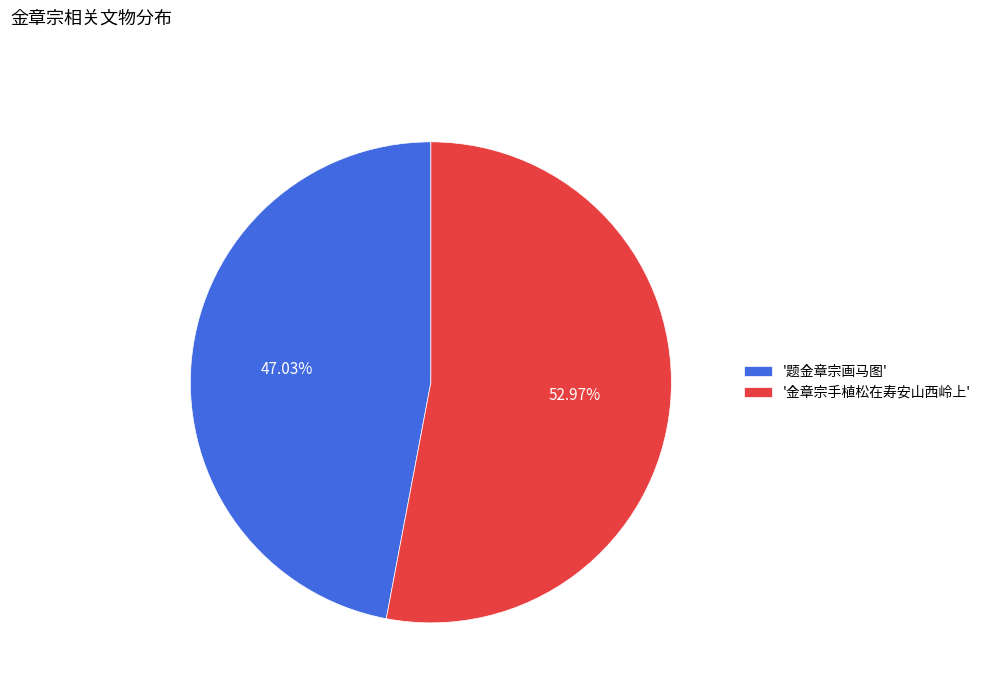

Rank the categories by value from lowest to highest.

'题金章宗画马图', '金章宗手植松在寿安山西岭上'